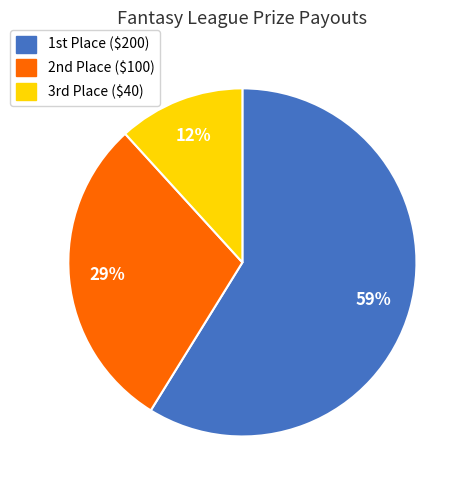

How many slices are in this pie chart?

3